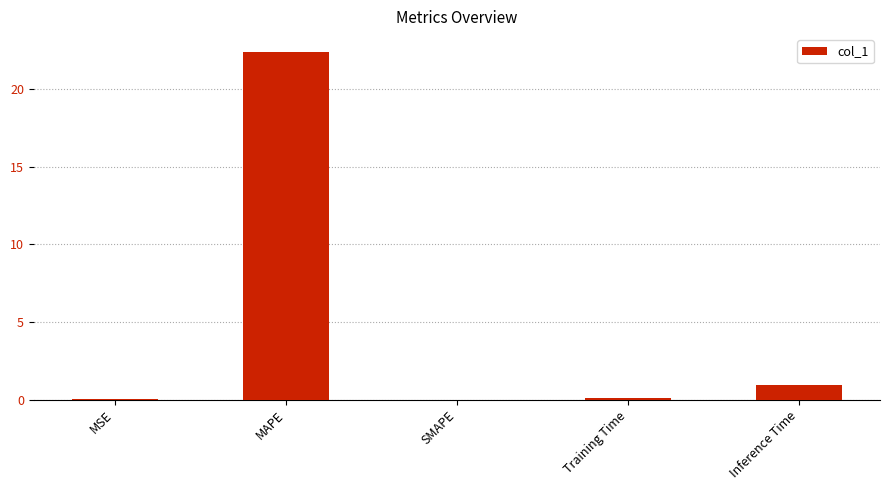

Which has a higher value, Inference Time or MSE?

Inference Time